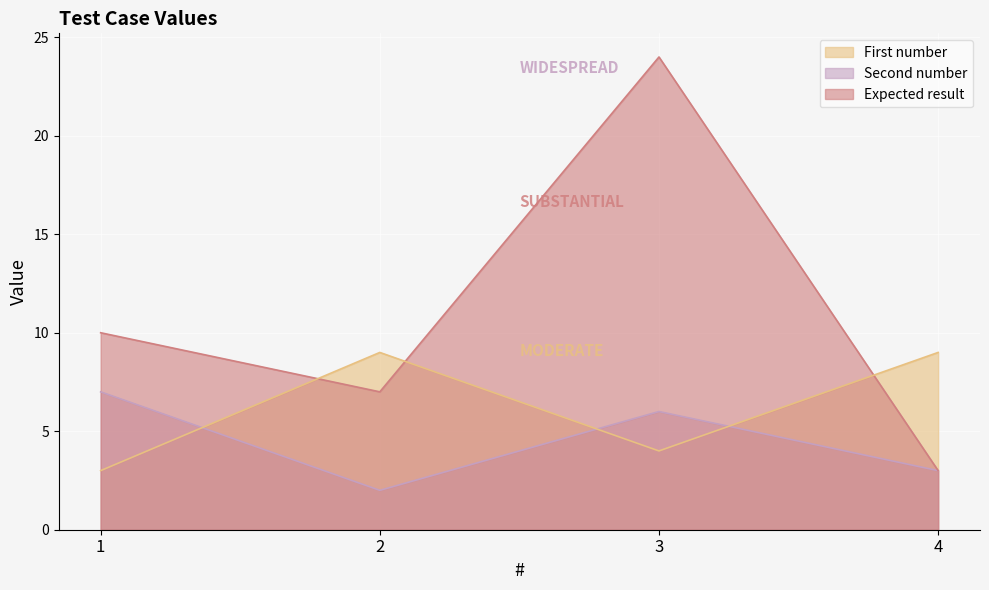

The Expected result series shows 3 at 4. True or false?

True